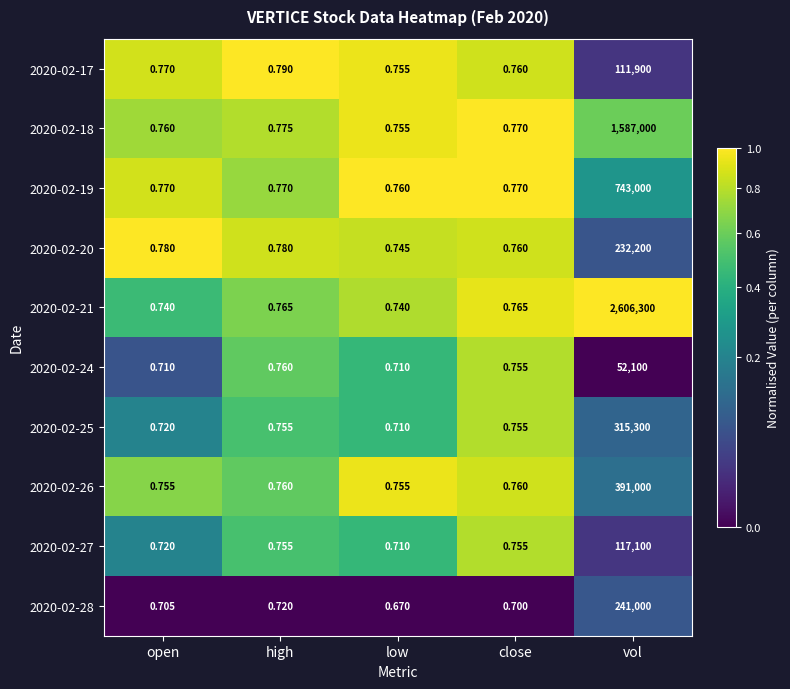

Is the value of 2020-02-18 at high greater than the value of 2020-02-28 at close?

Yes